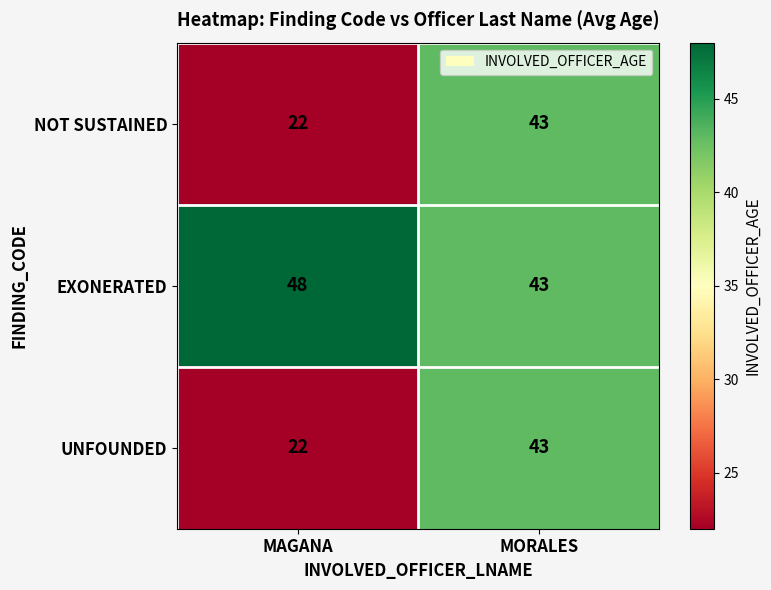

At how many categories does at least one series exceed 27?

2